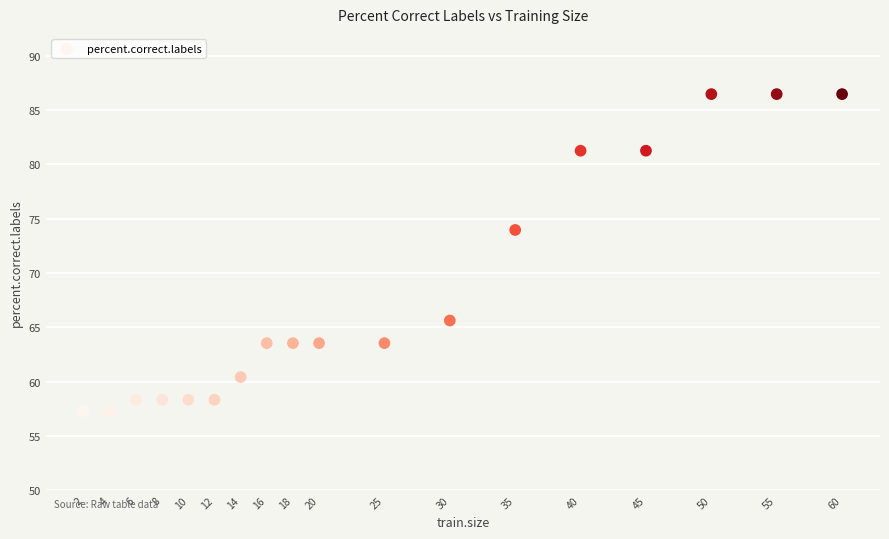

What is the range of X values (max minus min)?

58.0